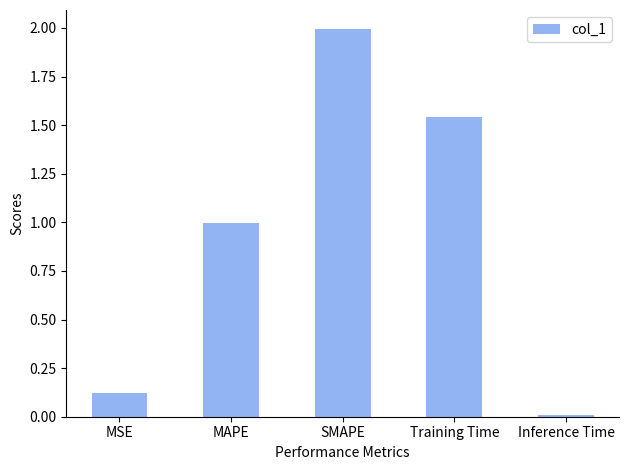

The value at SMAPE is 3.3. True or false?

False